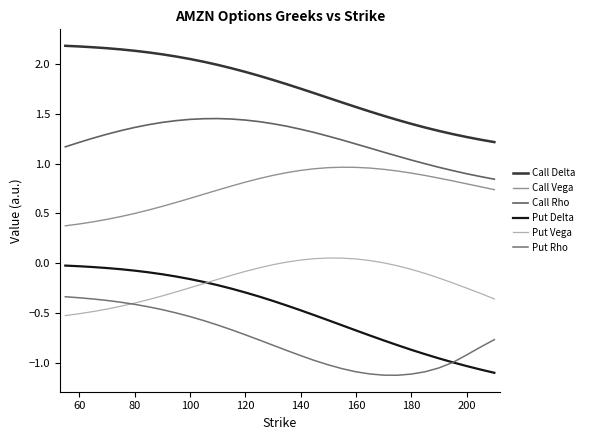

What is the value of the Call Delta point at the 21st from the left?

1.6